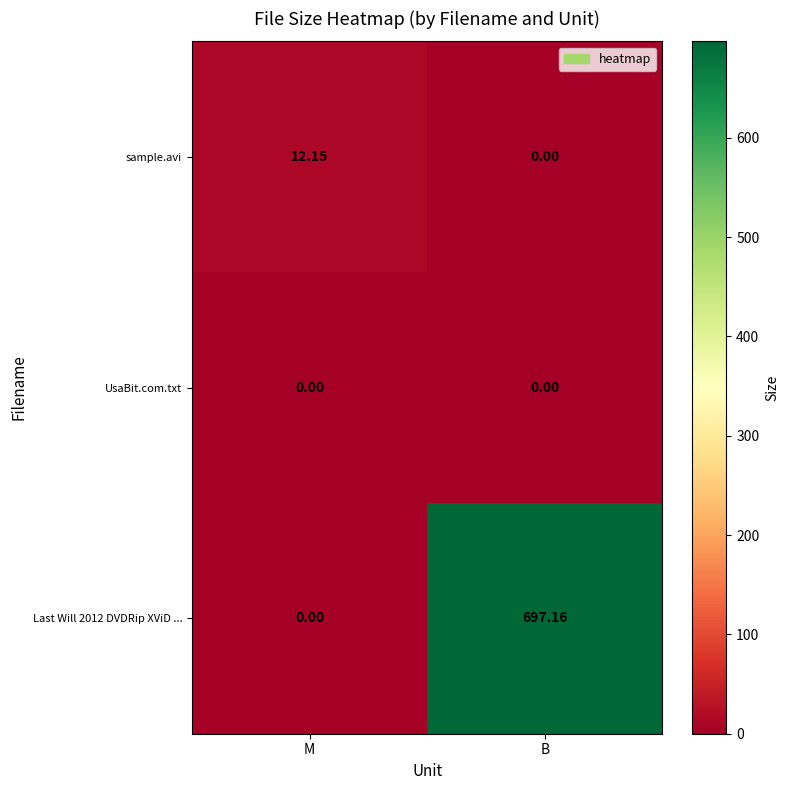

List the labels in order of Last Will 2012 DVDRip XViD ... value, smallest first.

M, B